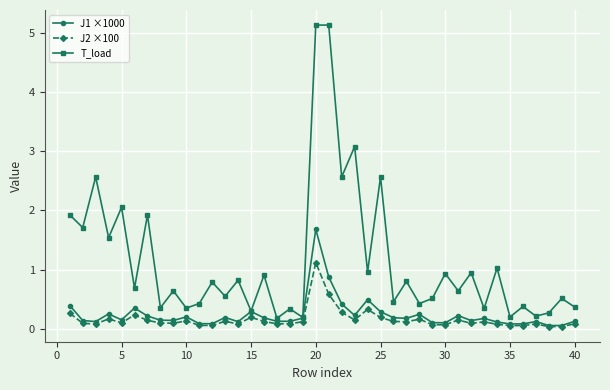

Which series has the widest spread of values?

T_load